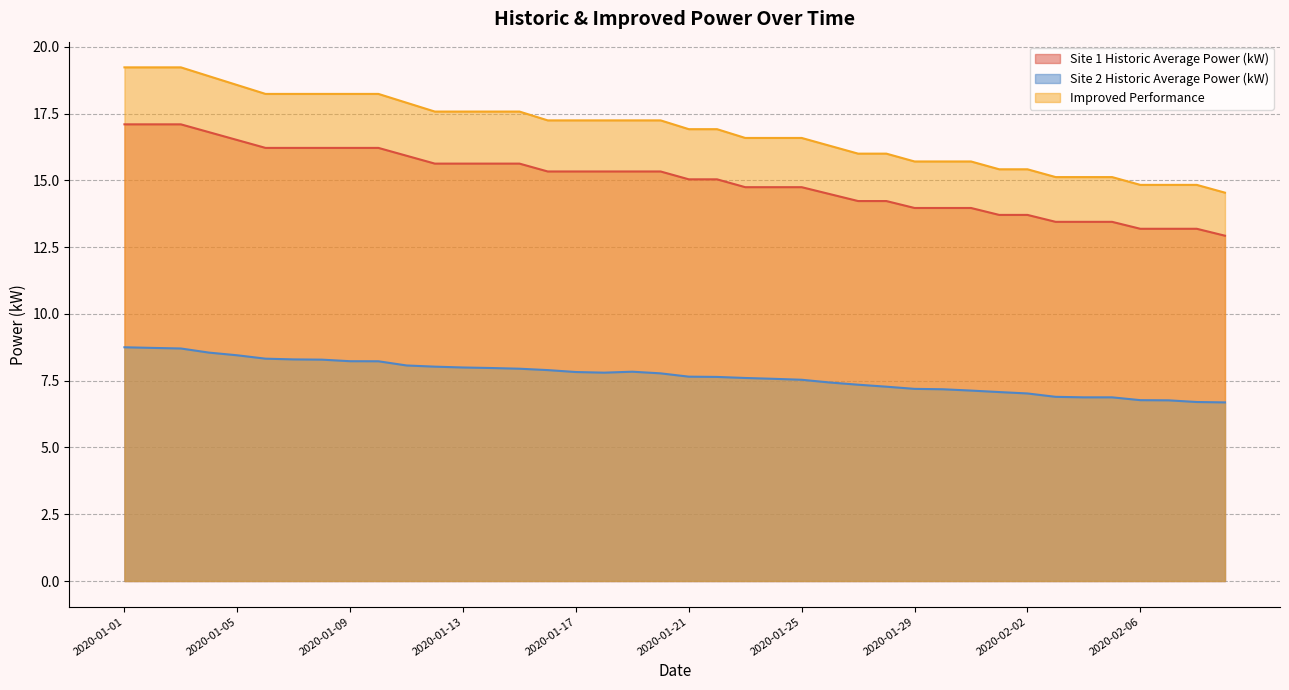

What is the greatest value displayed?

19.2